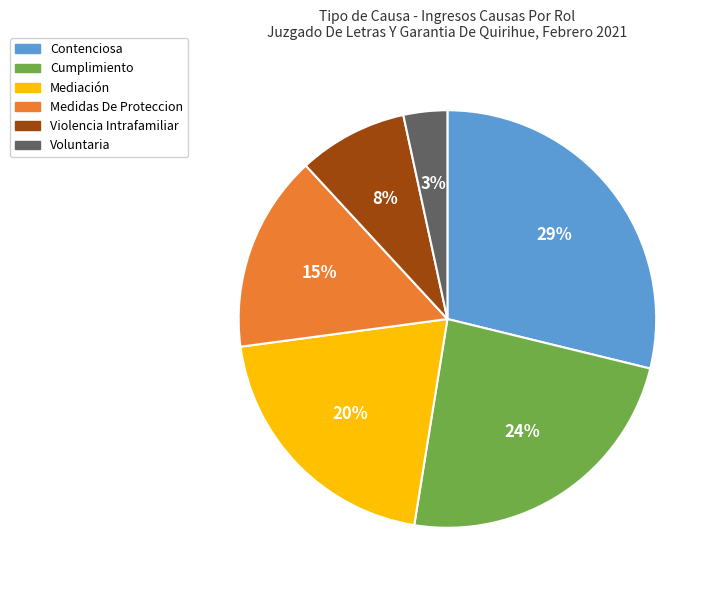

How many segments does this pie chart have?

6